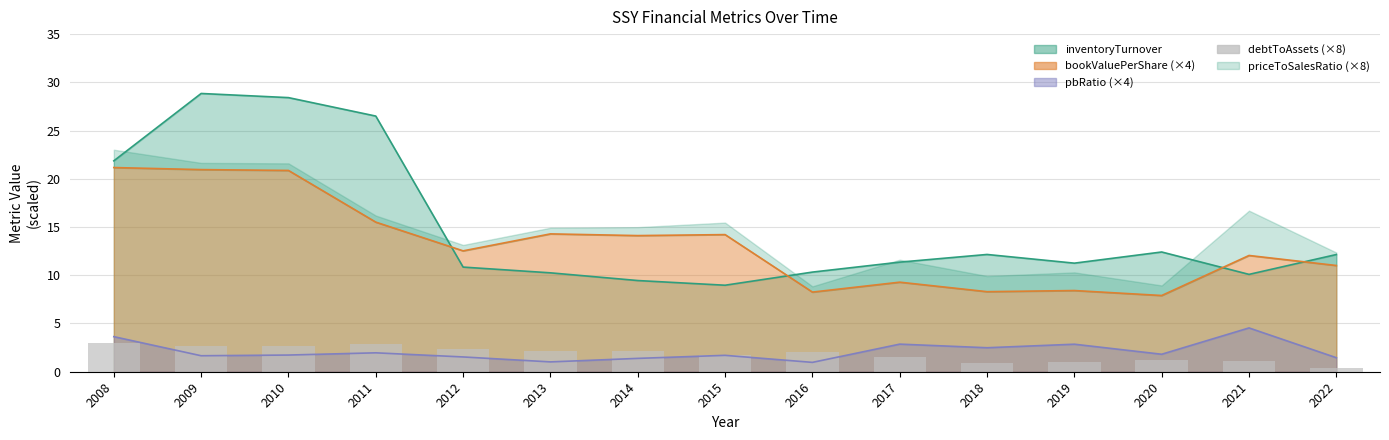

Which category has the lowest value across all series?

2022